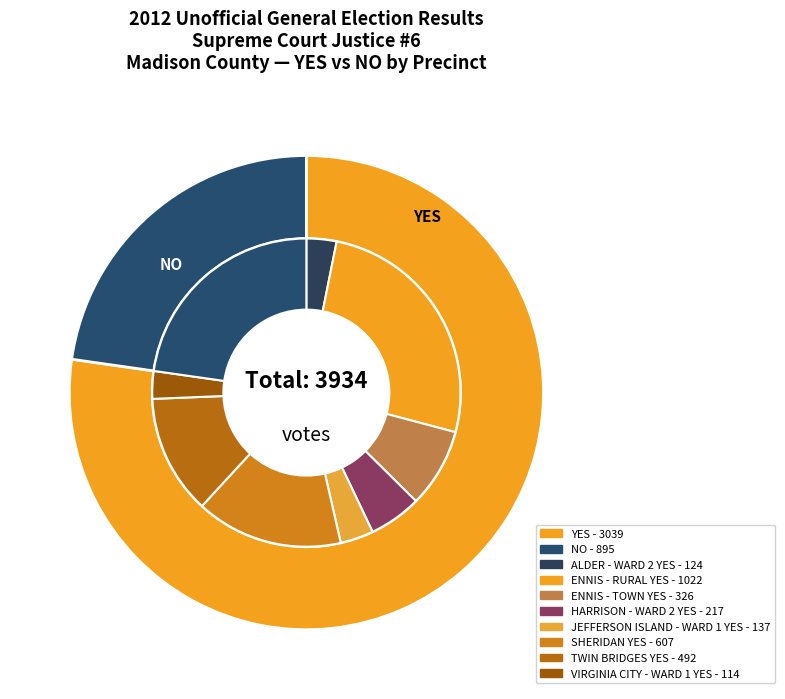

What percentage is the 7 slice, to the nearest percent?

4%